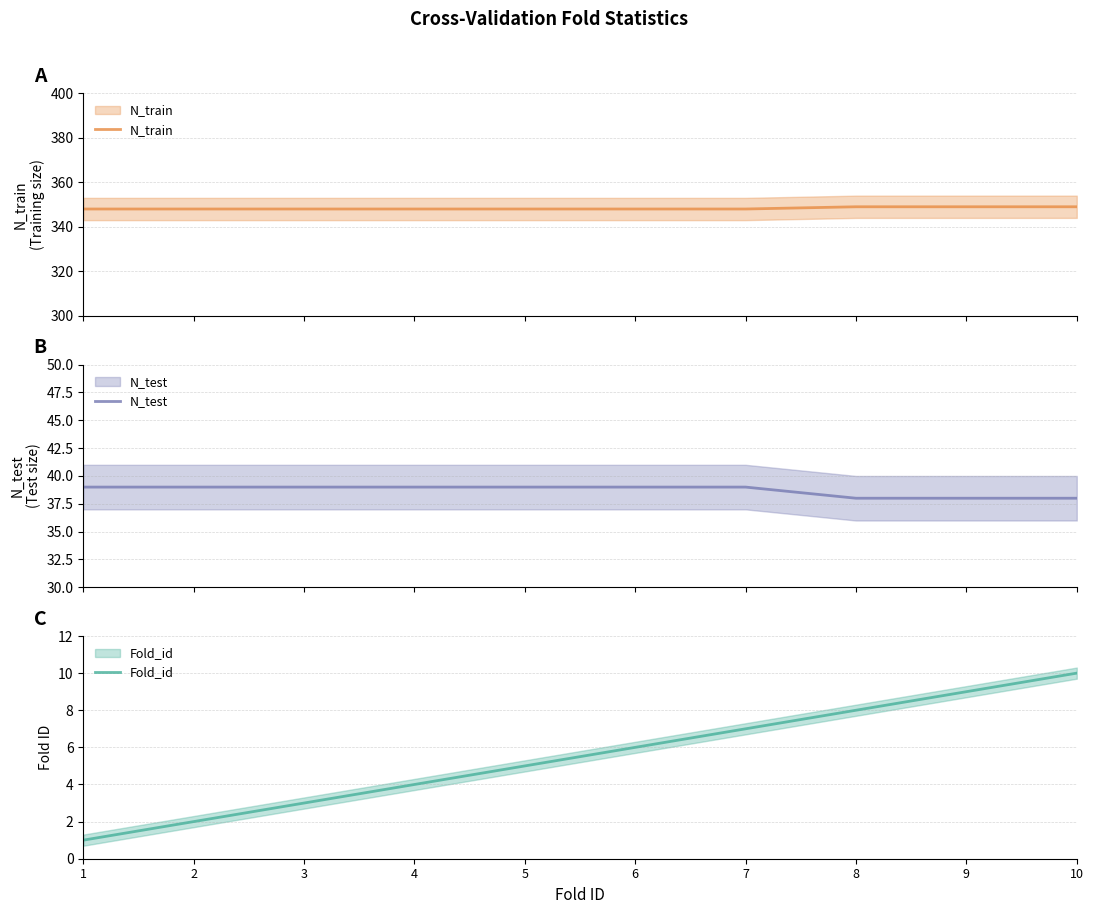

At which label does Fold_id reach its minimum?

1